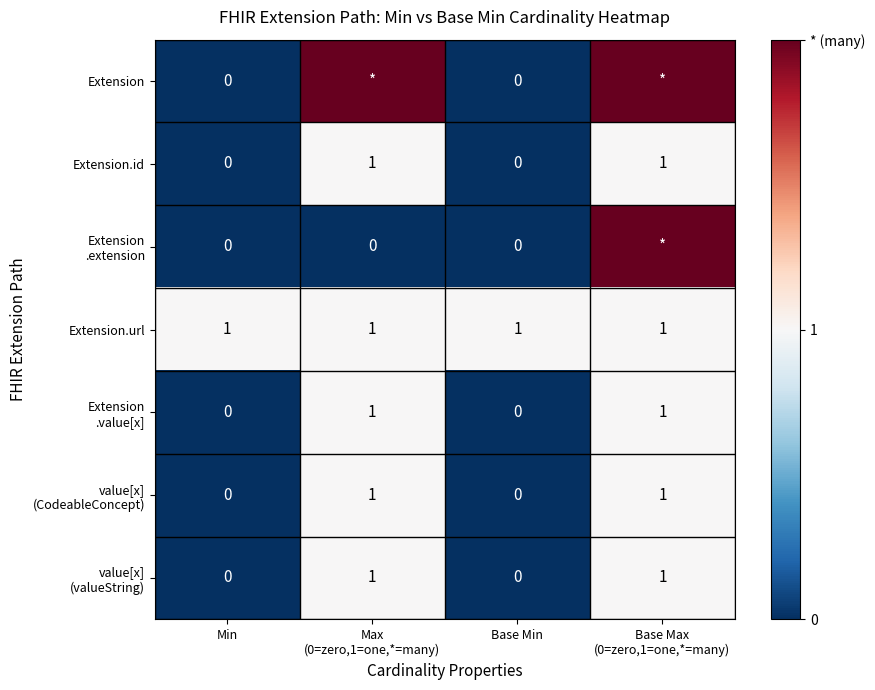

Count the Extension.id values in the range 0 to 1.

4